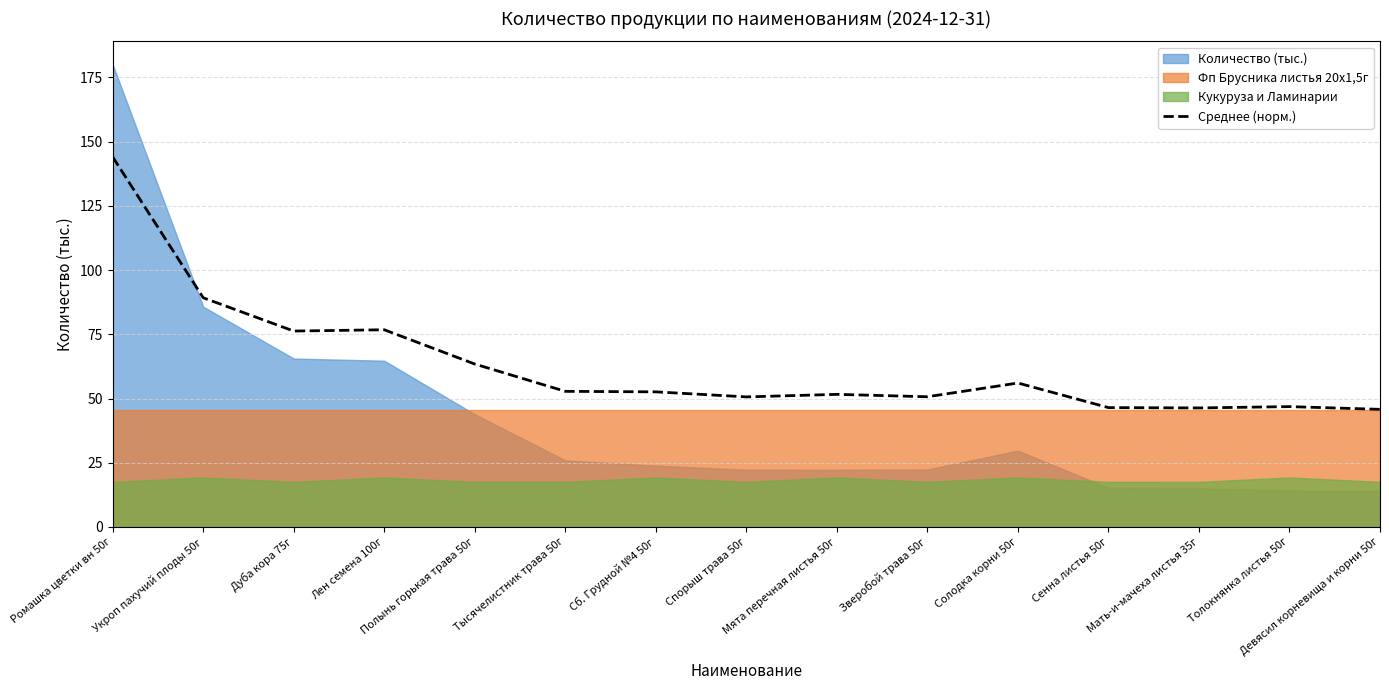

Which category has the highest value in the Среднее (норм.) series?

Ромашка цветки вн 50г